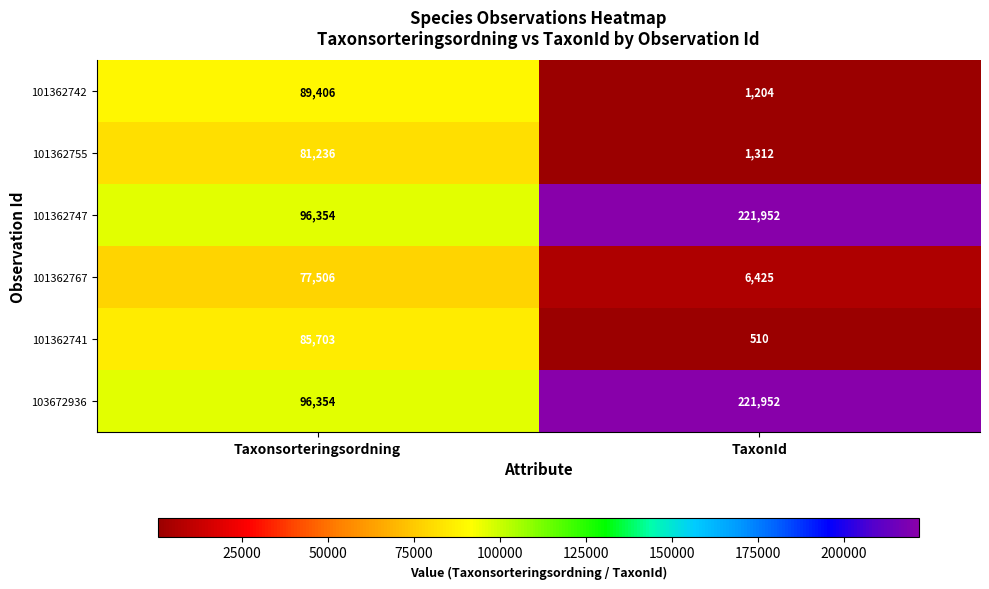

At which category is the sum across all series the highest?

Taxonsorteringsordning